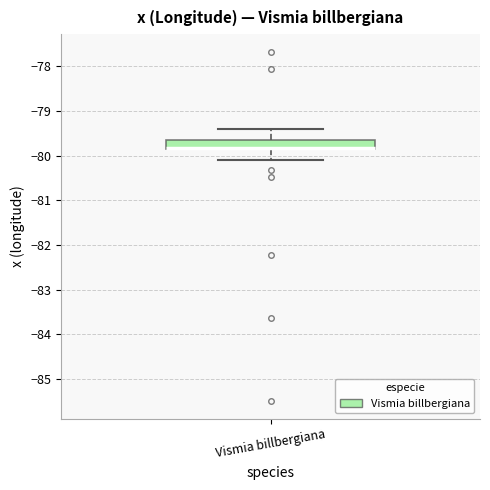

Read this box plot against the y-axis: the position of the median line, the range covered by the box, and the ends of both whiskers. The values are not printed on the chart, so give them approximately, as read against the axis.

median -79.8 (drawn on the box's lower edge), box -79.9 to -79.7, whiskers -80.1 to -79.4